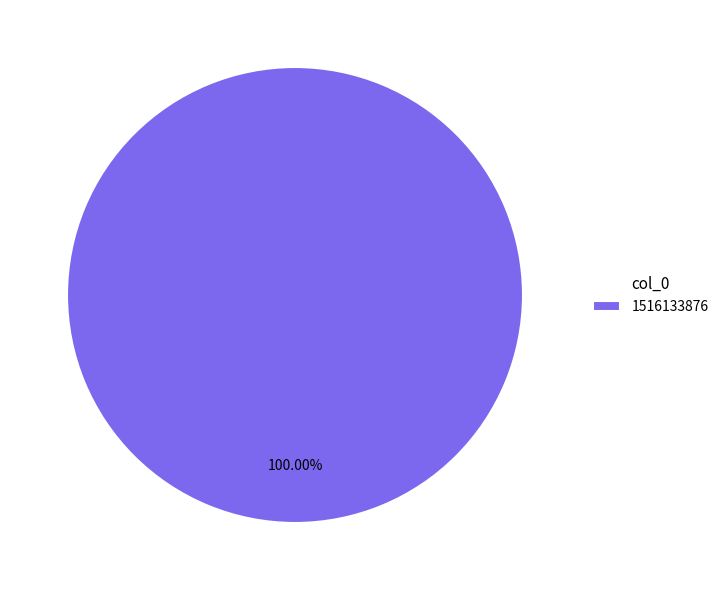

How many segments does this pie chart have?

1